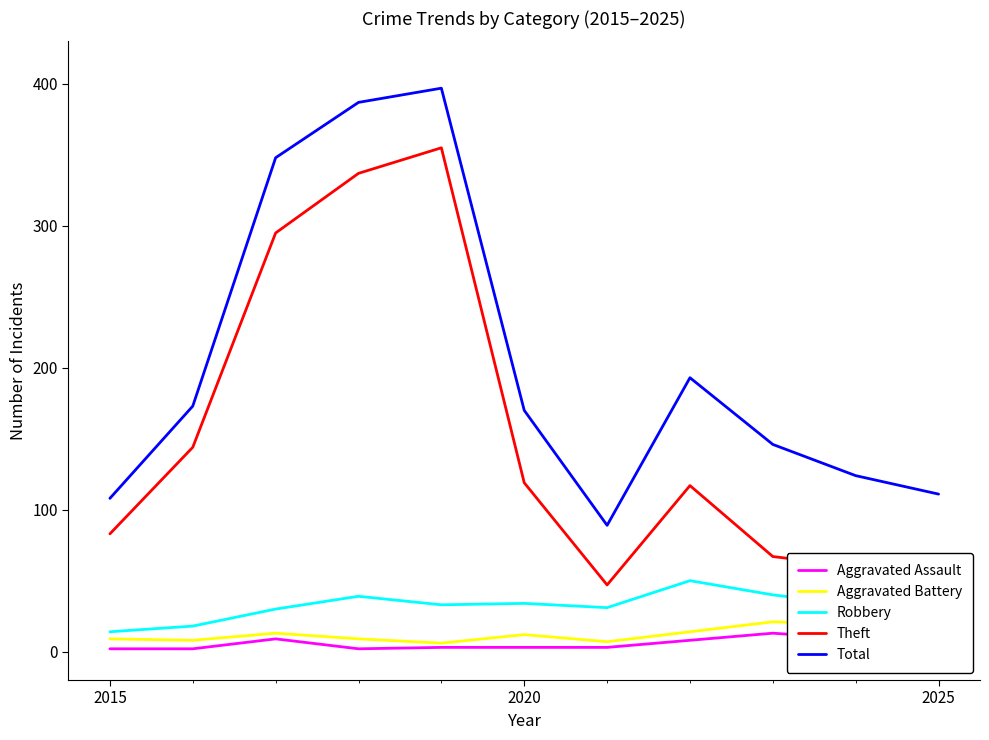

What is the maximum value shown in the chart?

397